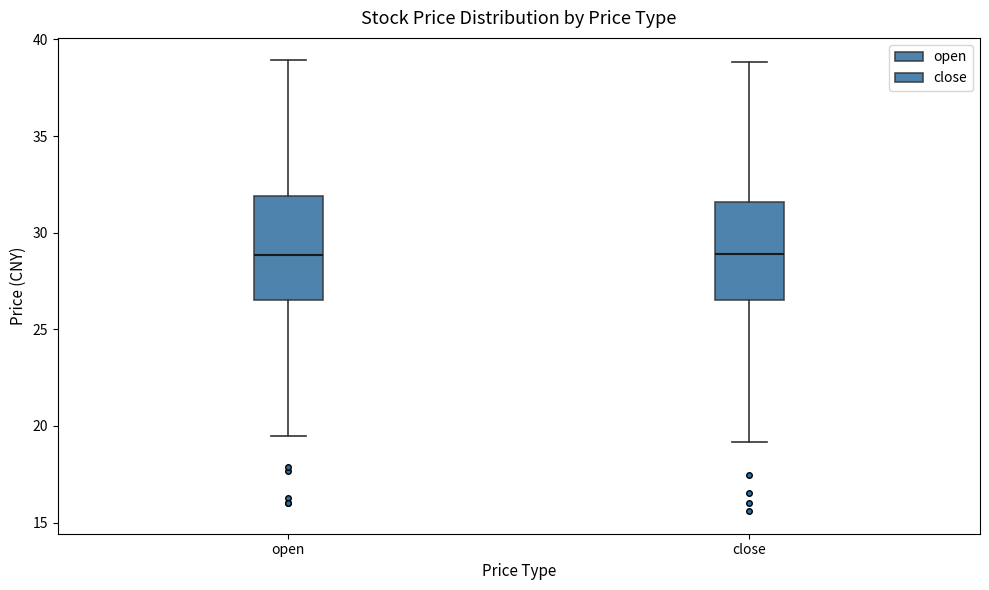

Reading left to right, read every box against the y-axis: the position of its median line, the range the box covers, and the ends of its whiskers. The values are not printed on the chart, so give them approximately, as read against the axis.

open: median 29.0, box 26.5 to 32.0, whiskers 19.5 to 39.0
close: median 29.0, box 26.5 to 31.5, whiskers 19.0 to 39.0